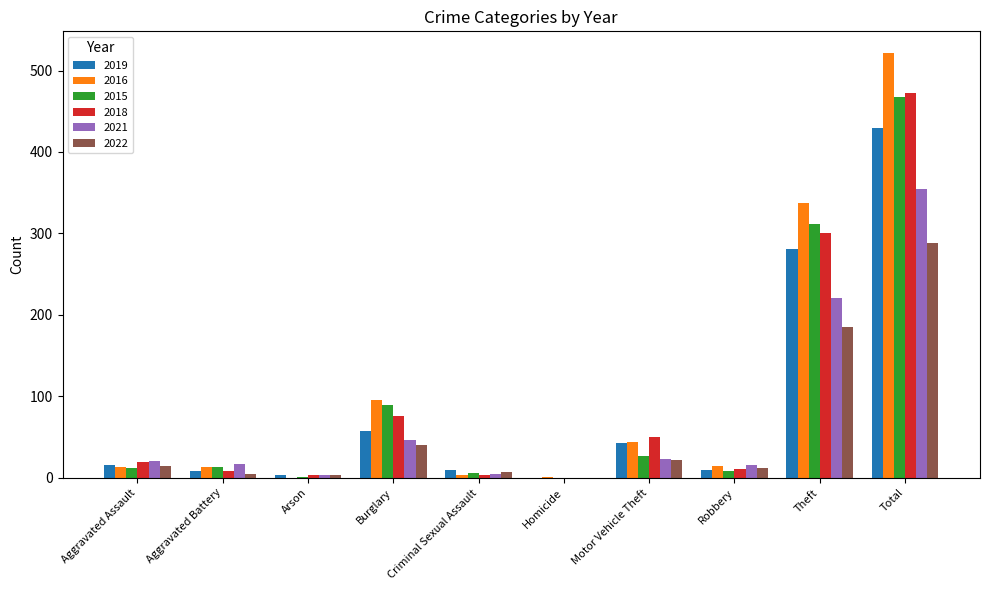

At which label does 2022 reach its peak?

Total